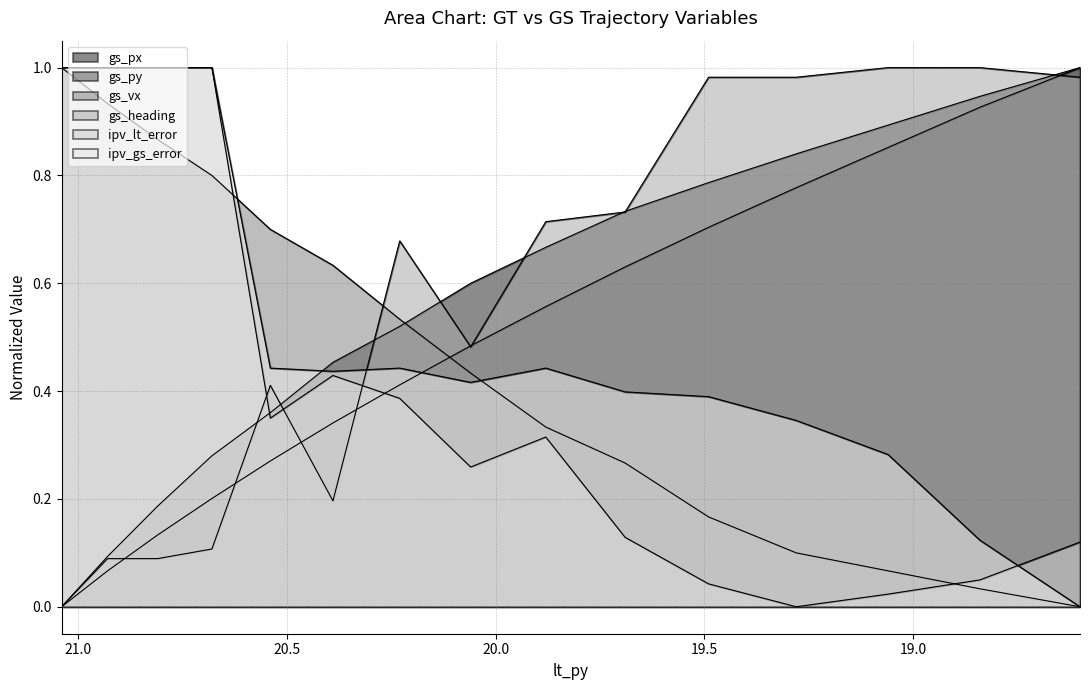

True or false: ipv_lt_error has more than 2 points higher than both neighbors.

False